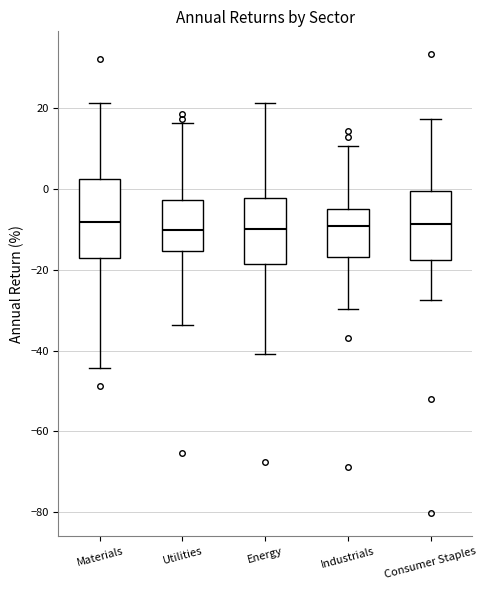

Reading left to right, read every box against the y-axis: the position of its median line, the range the box covers, and the ends of its whiskers. The values are not printed on the chart, so give them approximately, as read against the axis.

Materials: median -8, box -18 to 2, whiskers -44 to 22
Utilities: median -10, box -16 to -2, whiskers -34 to 16
Energy: median -10, box -18 to -2, whiskers -40 to 22
Industrials: median -10, box -16 to -4, whiskers -30 to 10
Consumer Staples: median -8, box -18 to 0, whiskers -28 to 18